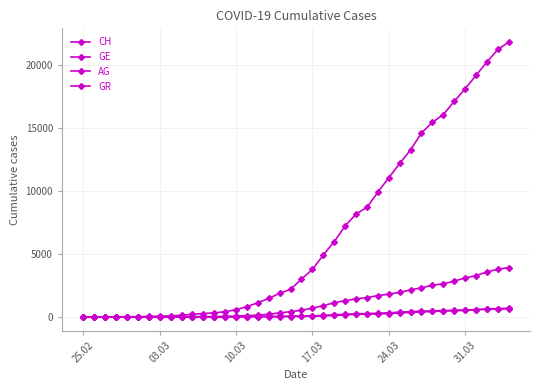

Is this an area chart (filled region under the line)?

No